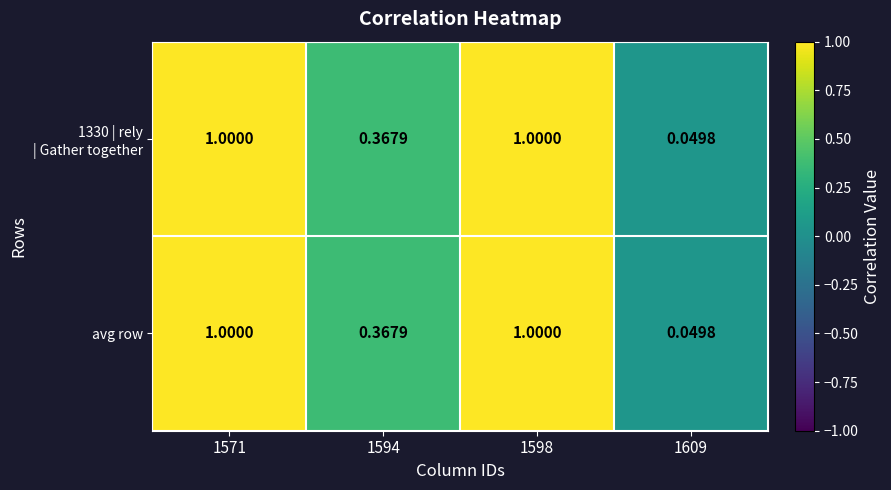

Count the number of categories in the chart.

4